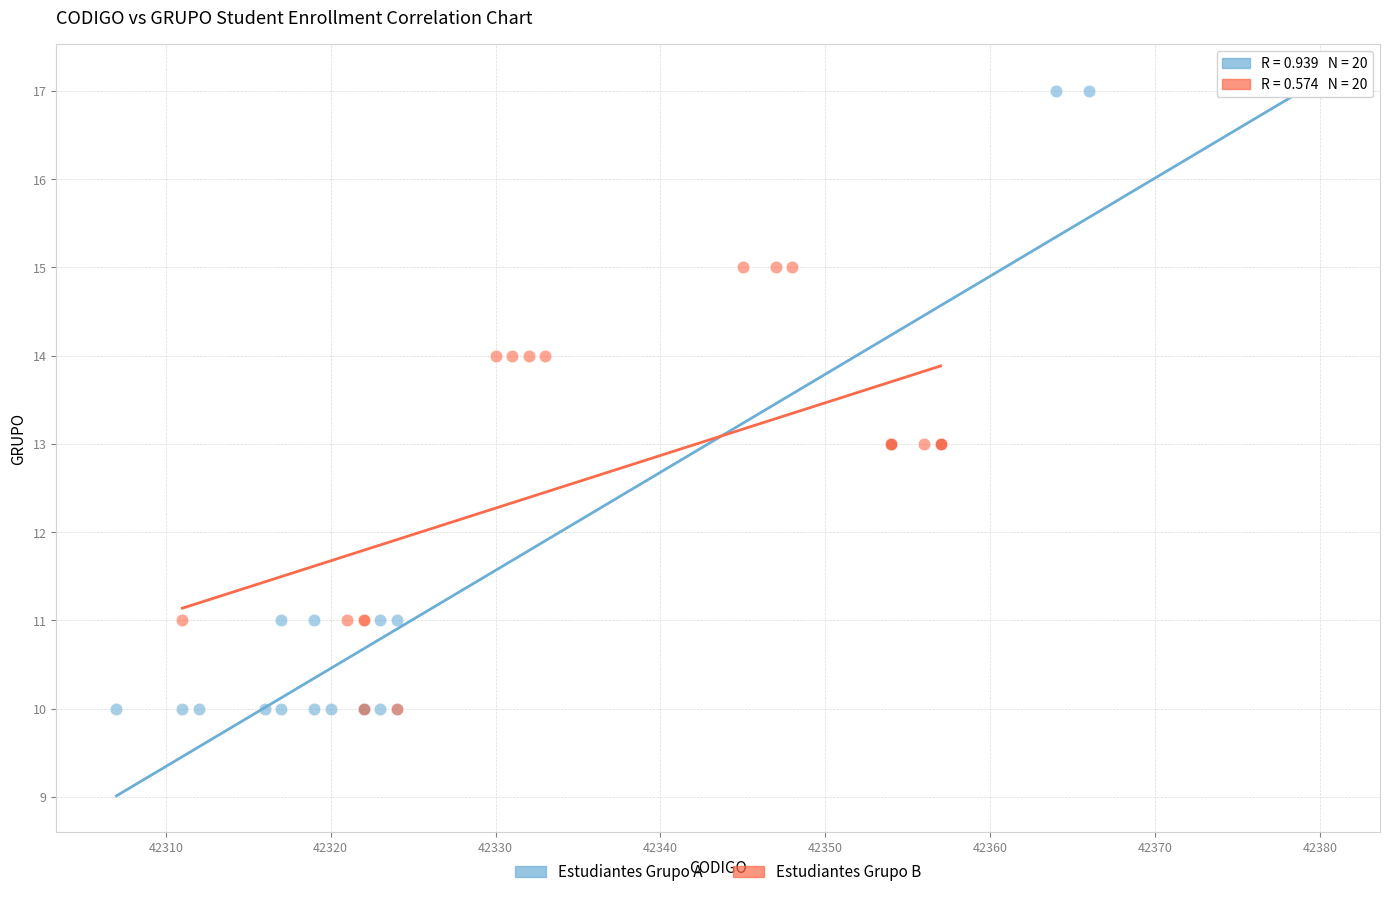

Which series has the widest spread of Y values?

Estudiantes Grupo A